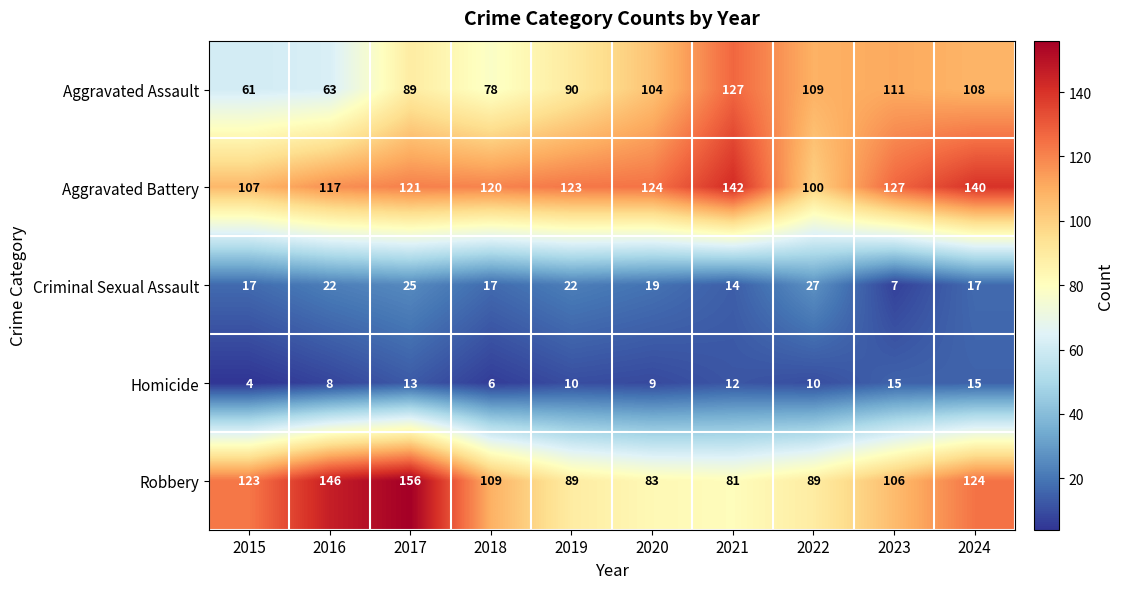

What is the lowest value of the Criminal Sexual Assault series?

7